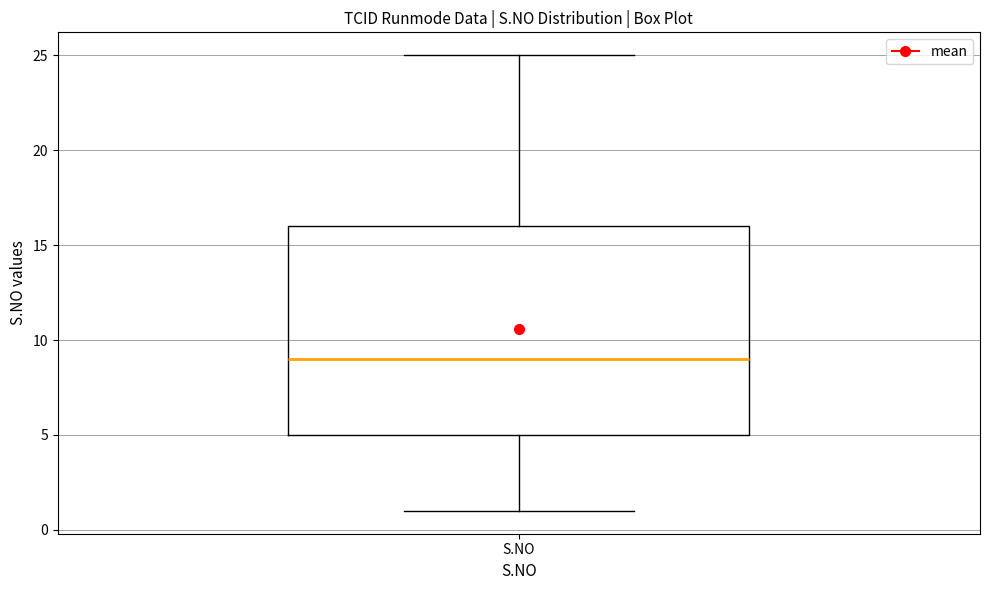

Where does the median line of the box for S.NO sit on the y-axis? The values are not printed on the chart, so give them approximately, as read against the axis.

9